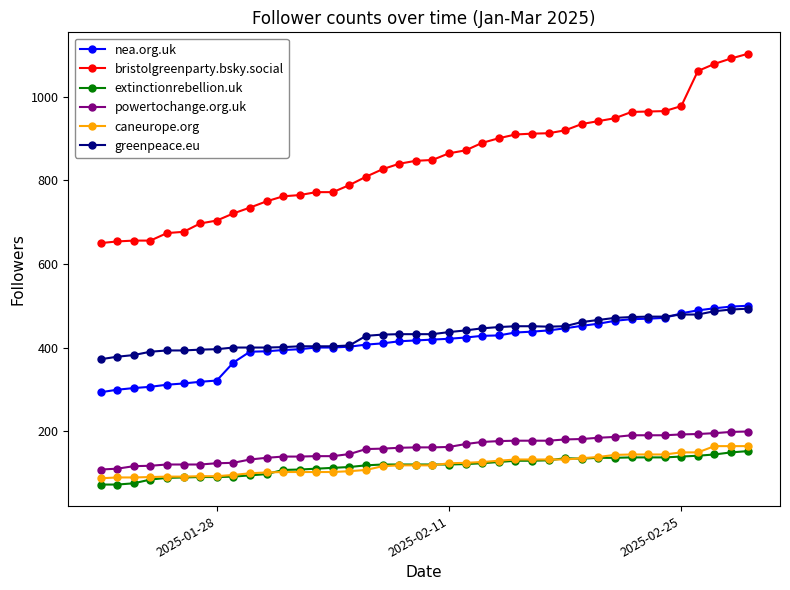

What is the smallest value displayed?

72